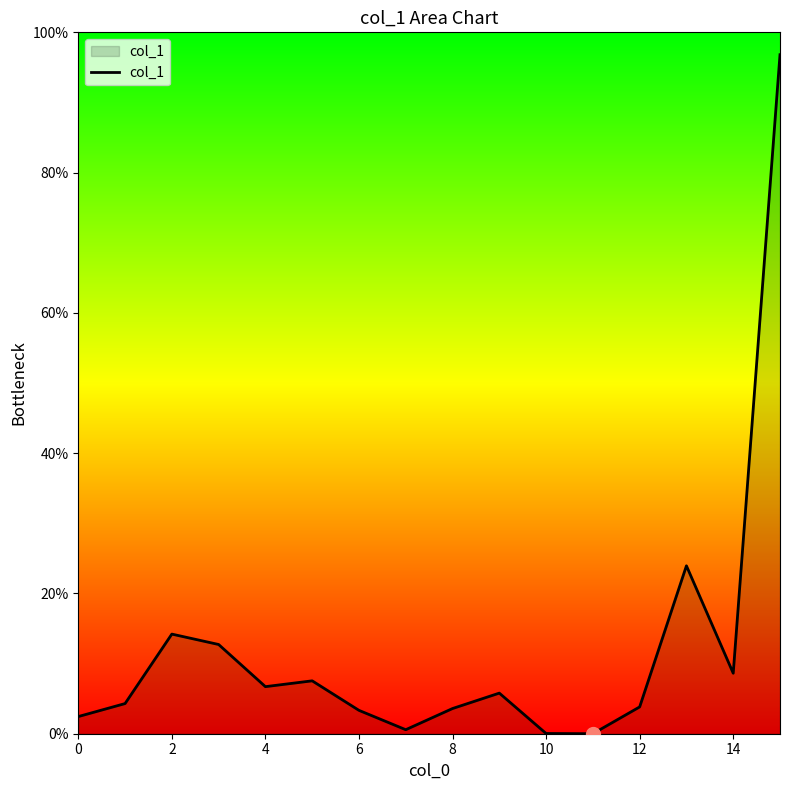

What is the greatest value displayed?

96.8